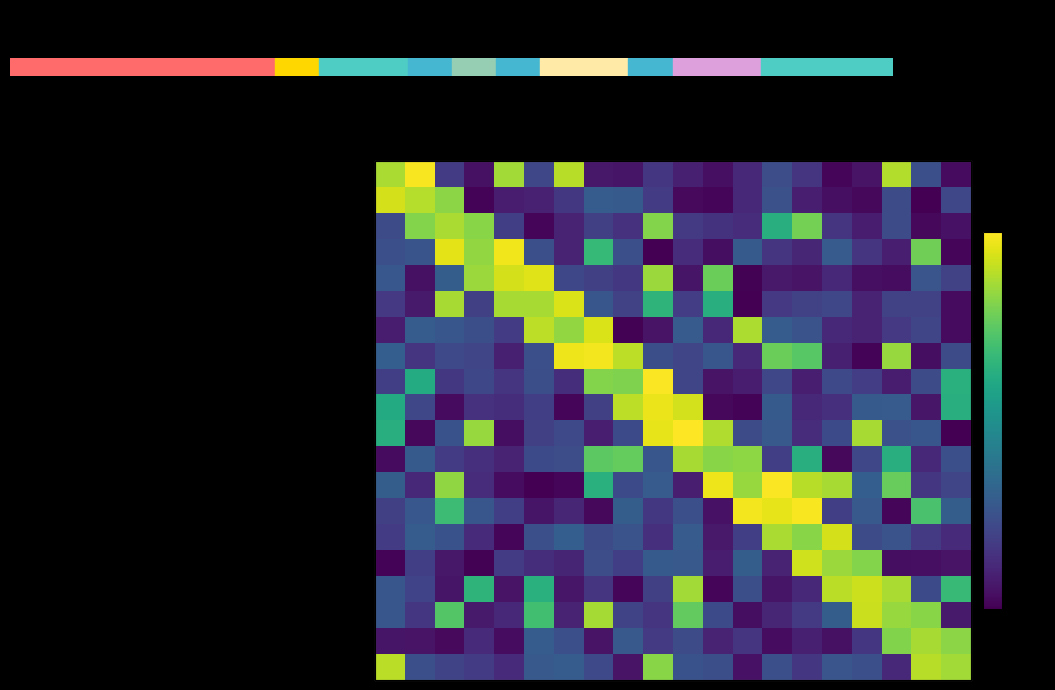

What is the minimum value shown in the chart?

-2.5